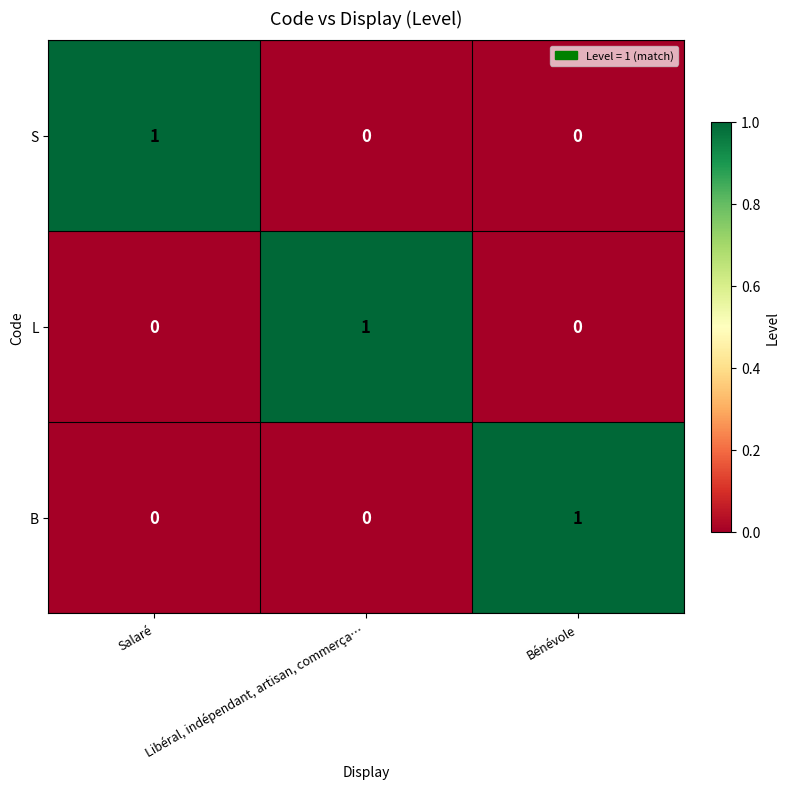

What is the total value across all series at Libéral, indépendant, artisan, commerça…?

1